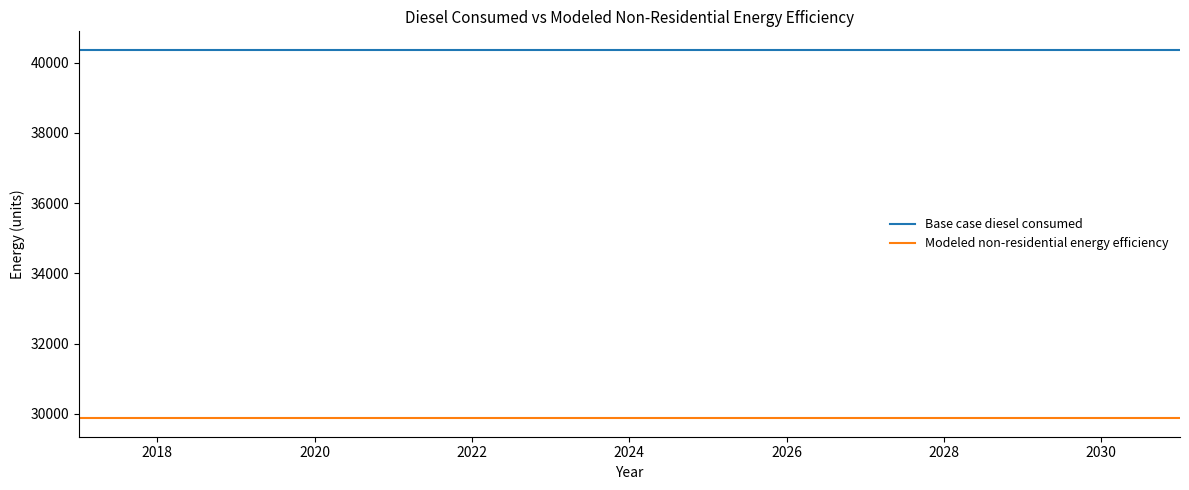

What is the highest value of the Modeled non-residential energy efficiency series?

29870.3